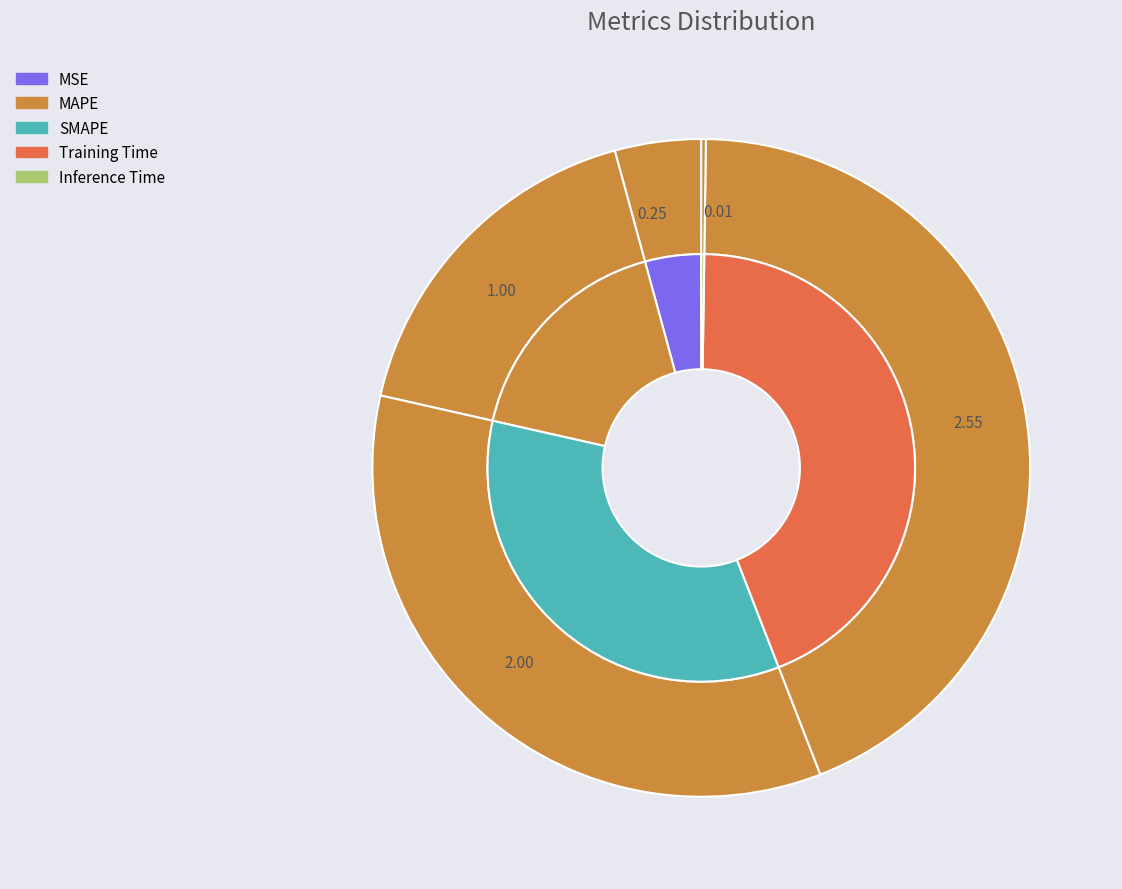

Is it true that Inference Time is 8% of the pie?

False